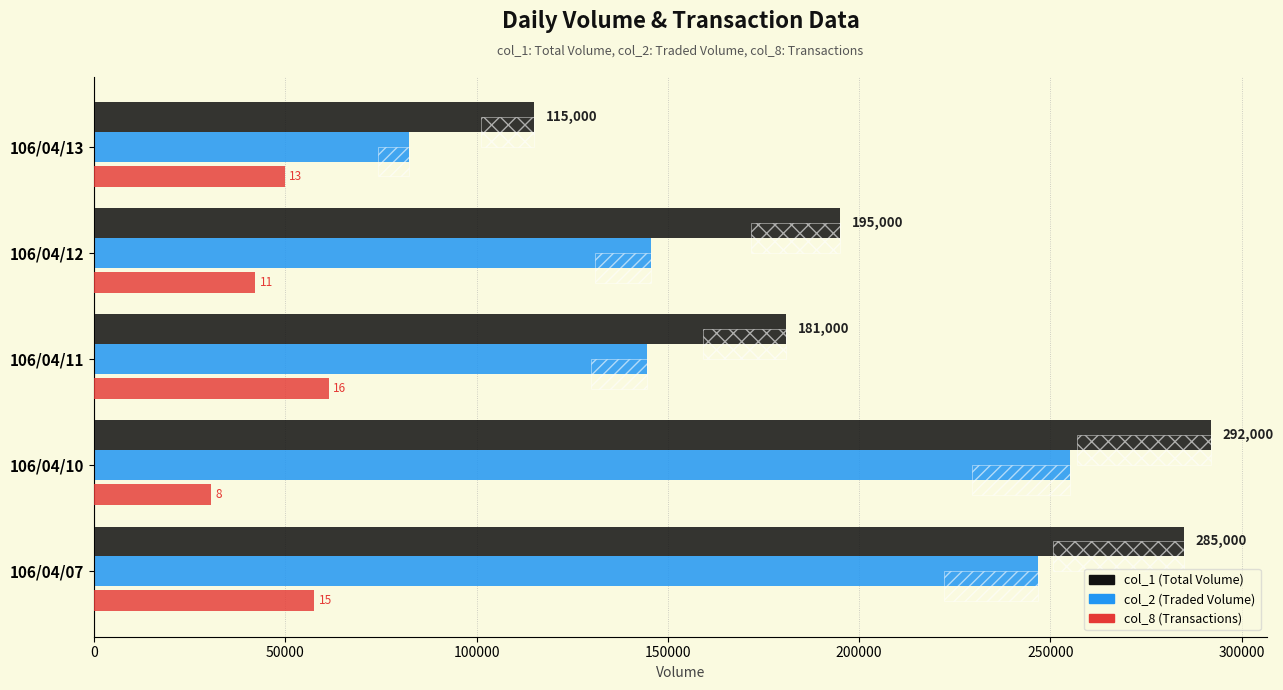

Does the chart contain any negative values?

No